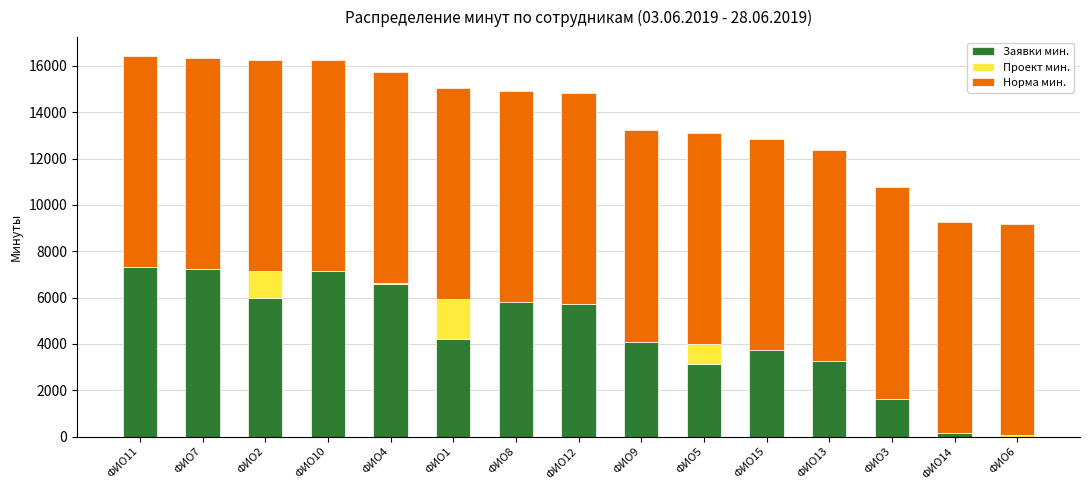

What is the sum of all Заявки мин. values?

65986